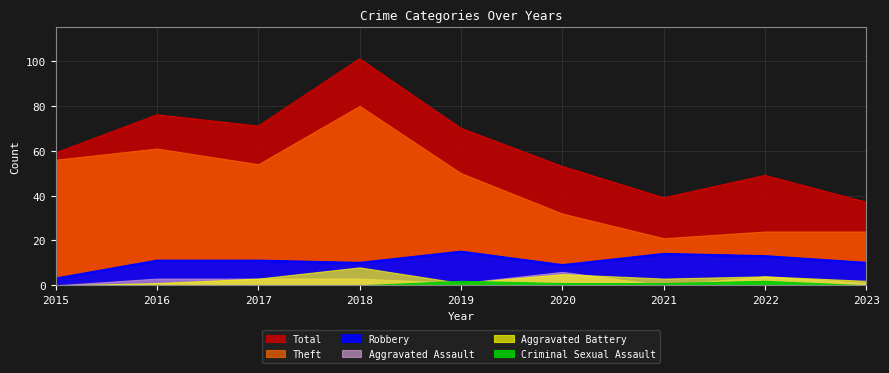

True or false: Aggravated Battery and Criminal Sexual Assault intersect in this chart.

True